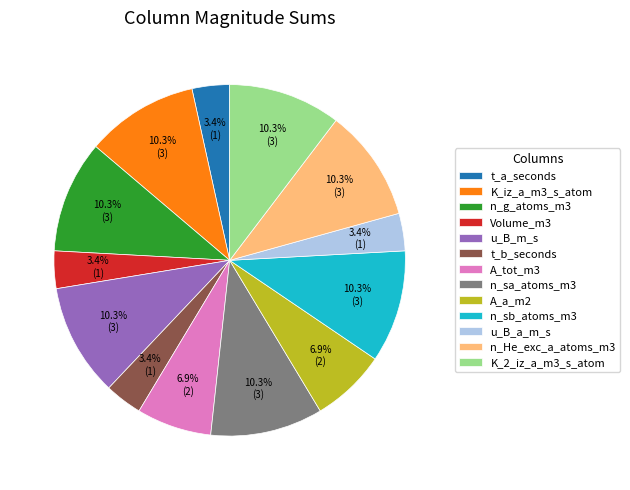

Between n_sa_atoms_m3 and t_b_seconds, which is larger?

n_sa_atoms_m3